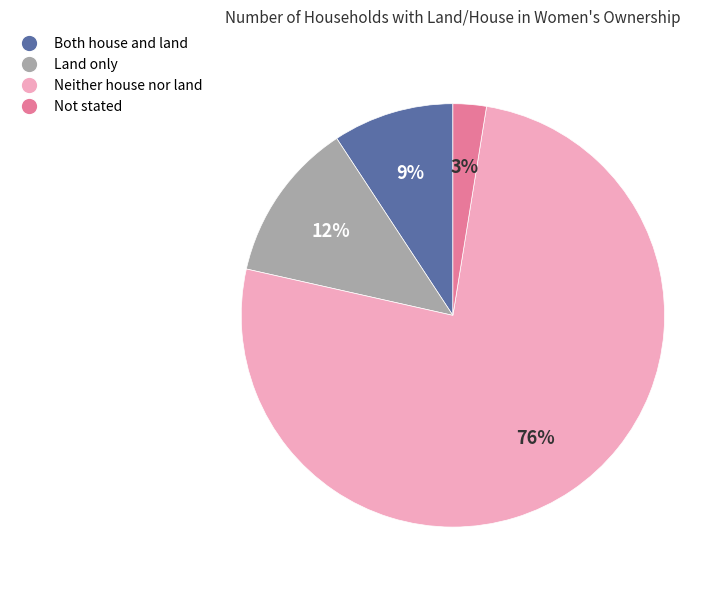

Count the number of slices in the pie.

4